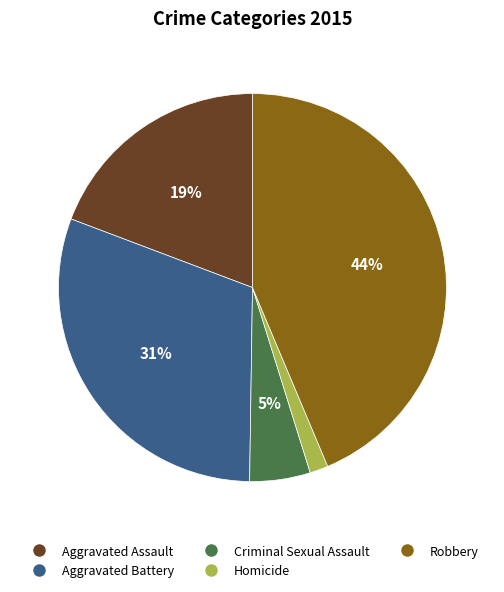

To the nearest percent, what is the difference between the largest and smallest slice percentages?

42%